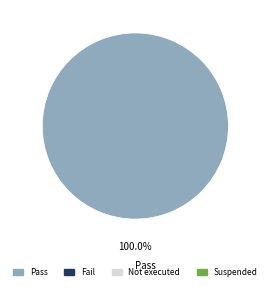

Rank the categories by value from highest to lowest.

Pass